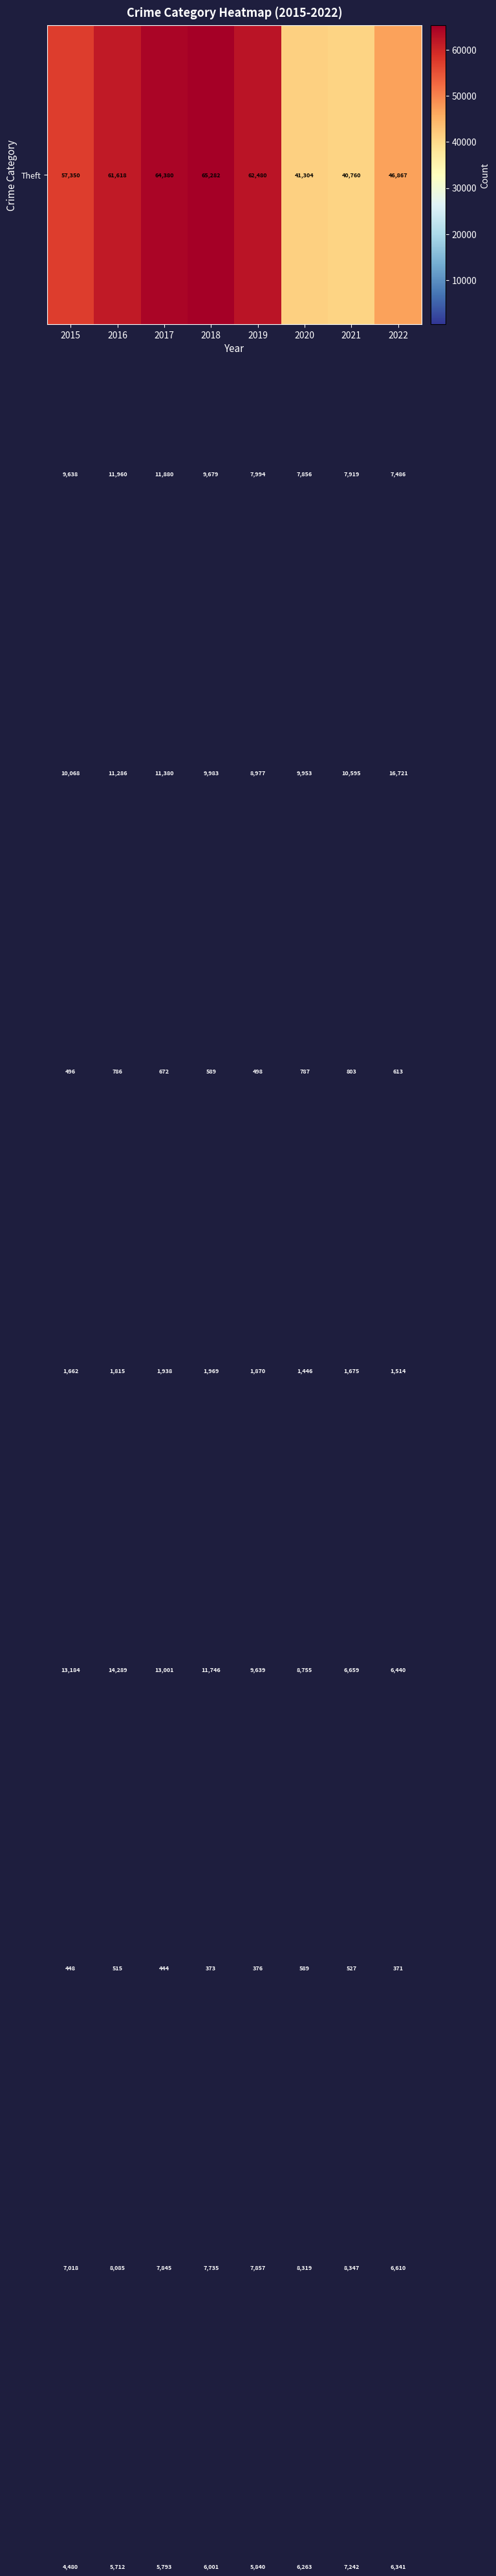

At which category does the chart reach its peak across all series?

2018